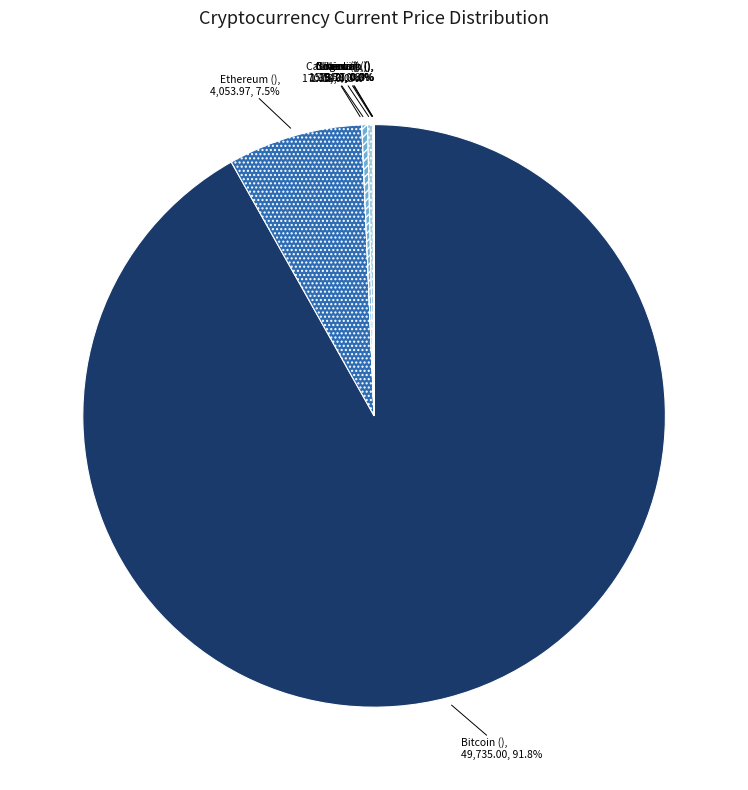

Which slice represents more than half of the pie?

btc